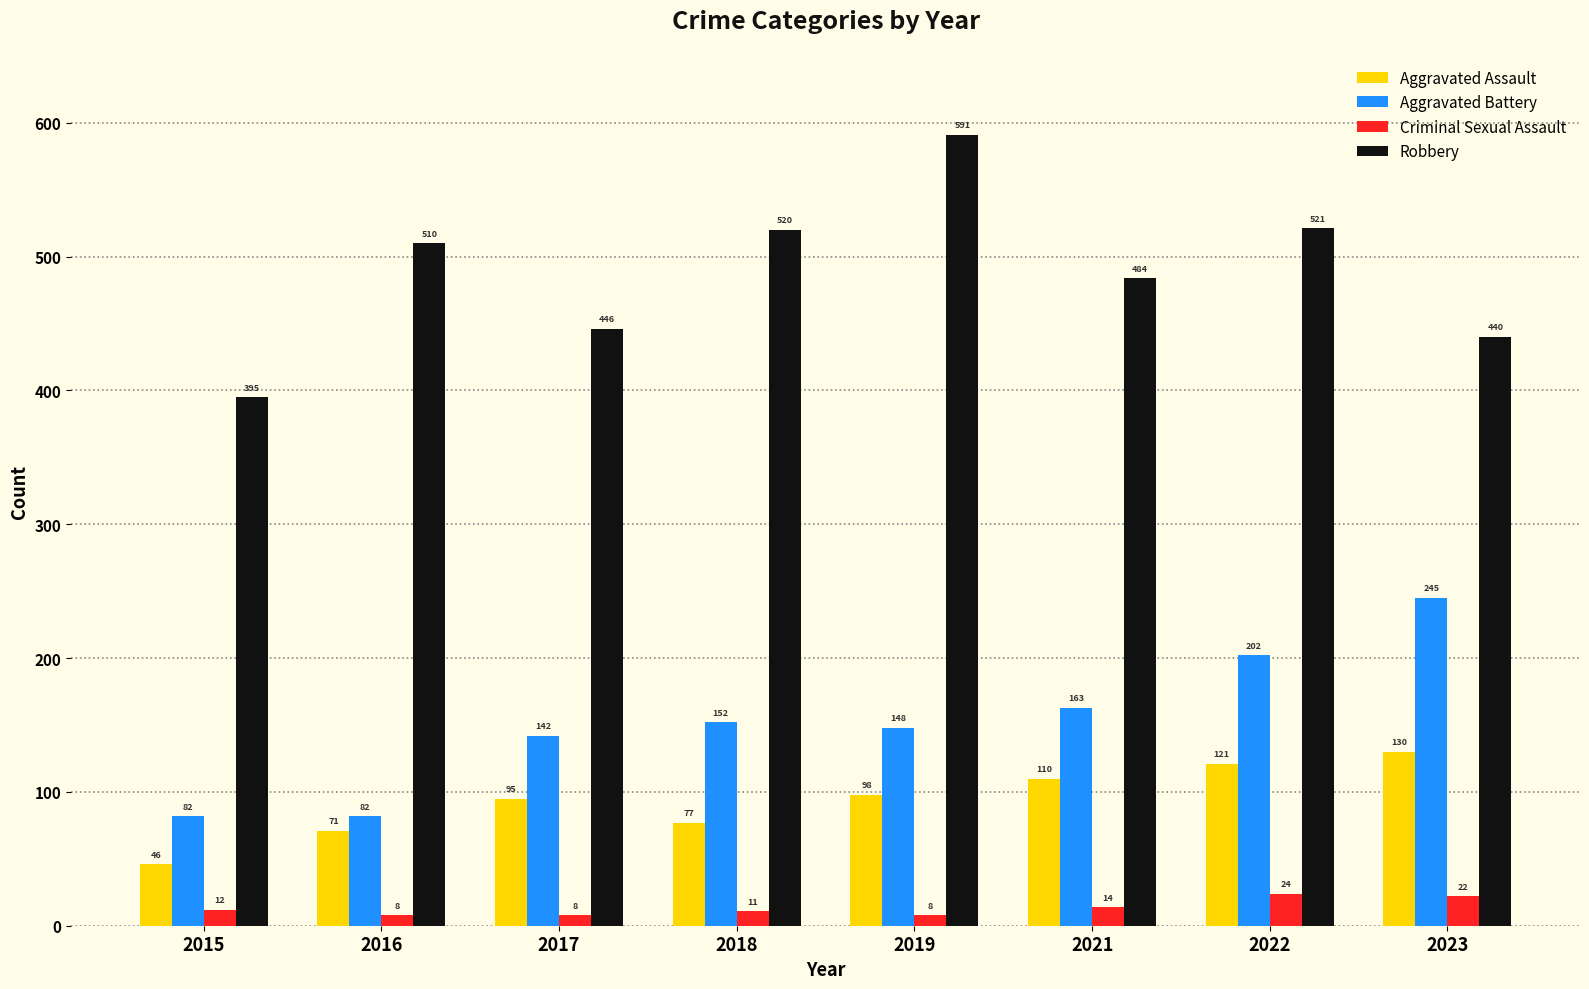

Is the value of Criminal Sexual Assault at 2022 greater than the value of Aggravated Battery at 2023?

No